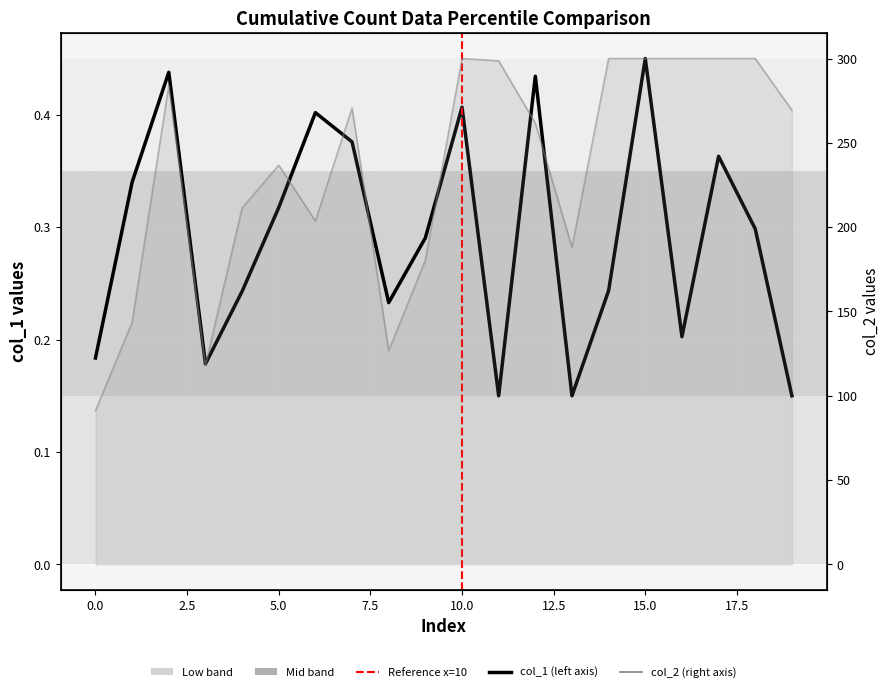

How many lines are shown in the chart?

2